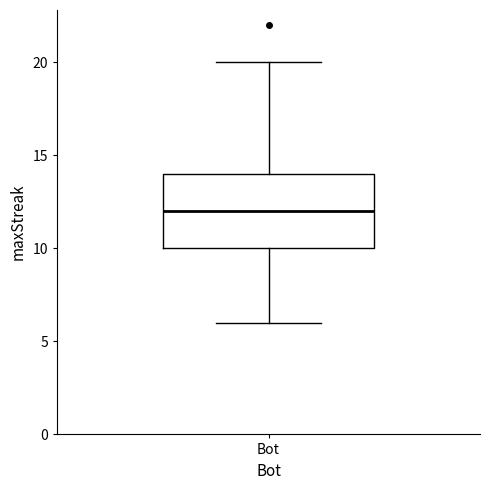

Transcribe this box plot: give where the median line is, the range the box spans, and where the two whiskers end, as read against the y-axis. The values are not printed on the chart, so give them approximately, as read against the axis.

median 12, box 10 to 14, whiskers 6 to 20